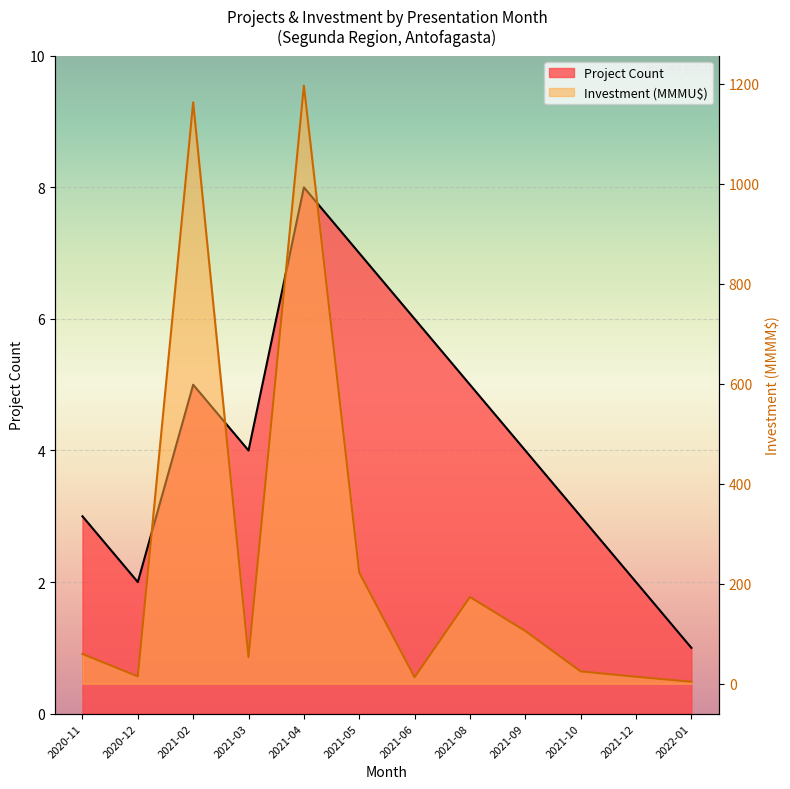

The value of Total Investment (MMU$) at 2021-05 is 222.4. True or false?

True